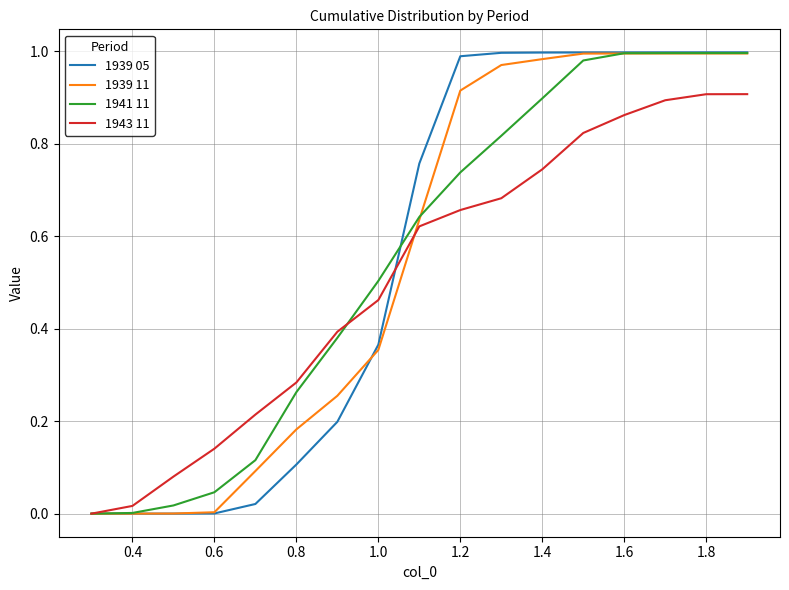

Which series has the largest range (max minus min)?

1939 05